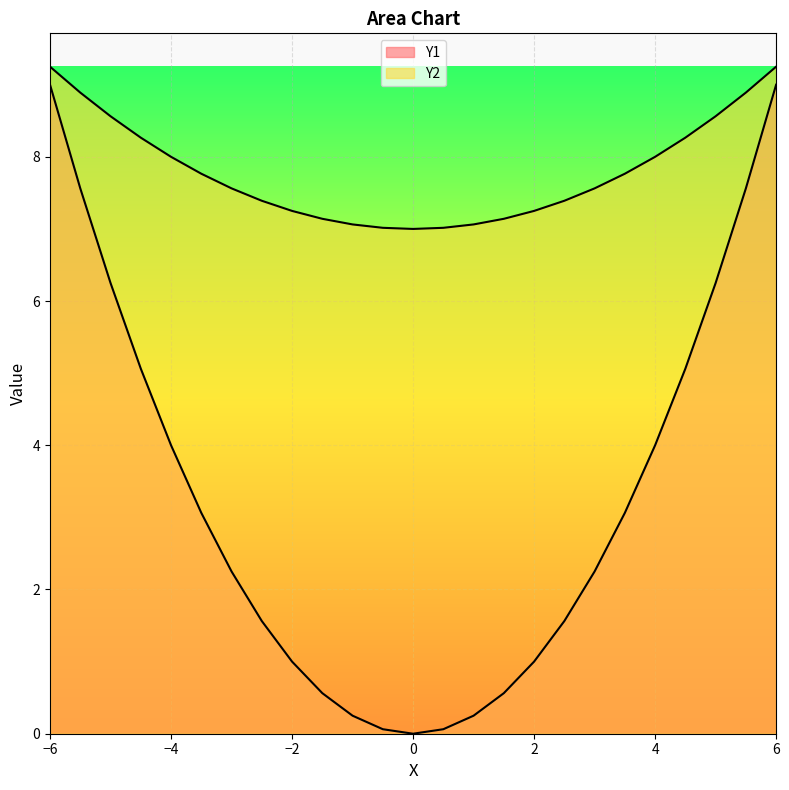

What position from the left is -1.5?

10